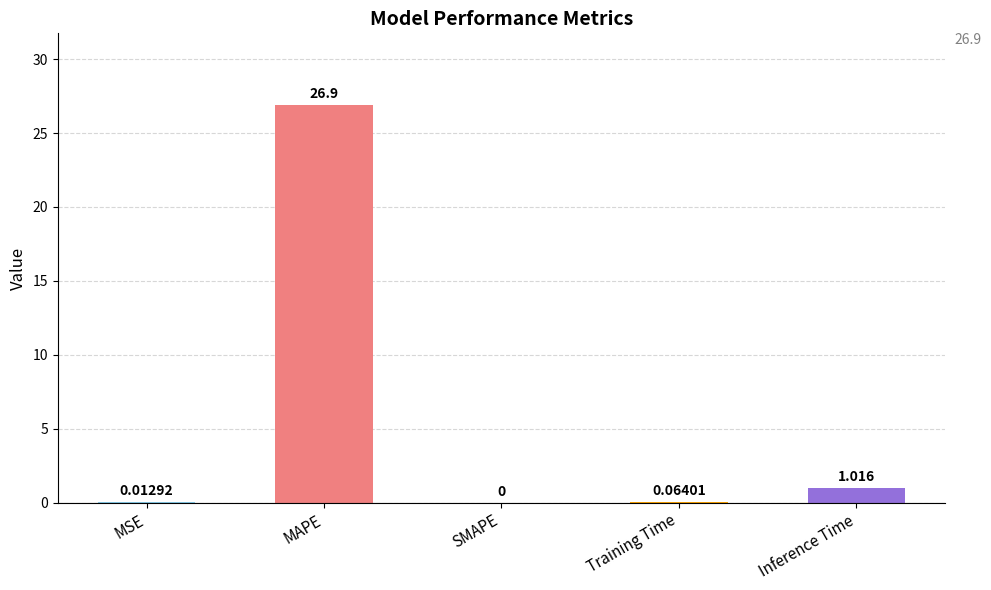

What is the change in value from Training Time to Inference Time?

+1.0